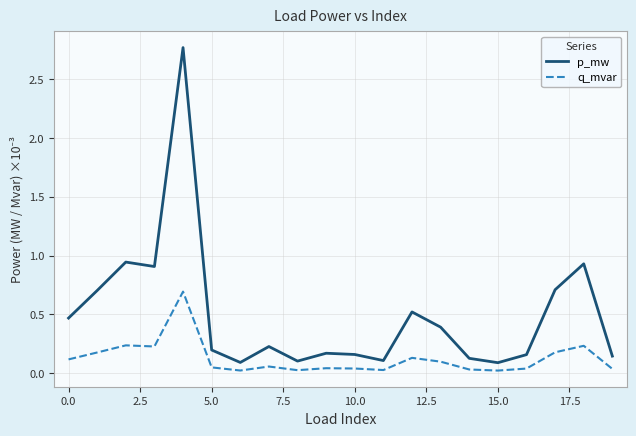

Which series has the largest range (max minus min)?

p_mw